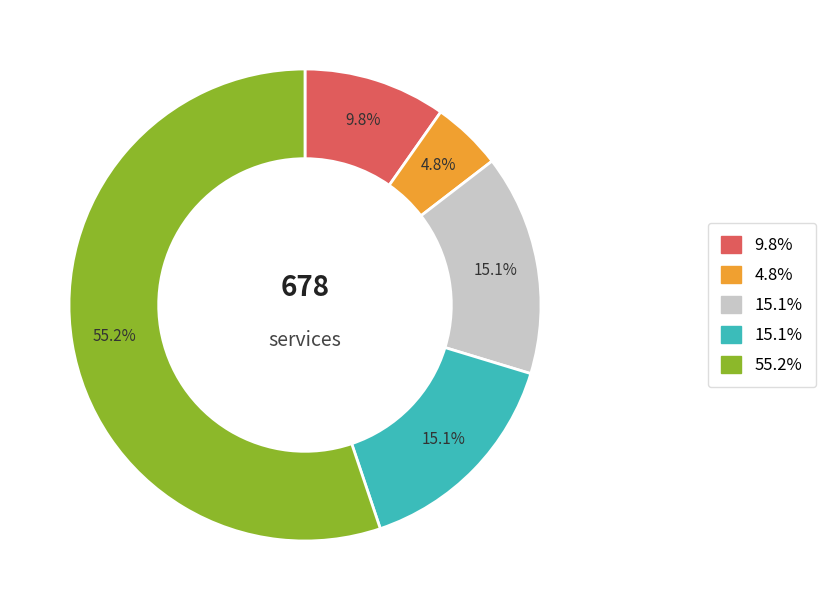

Does any single category account for the majority?

Yes